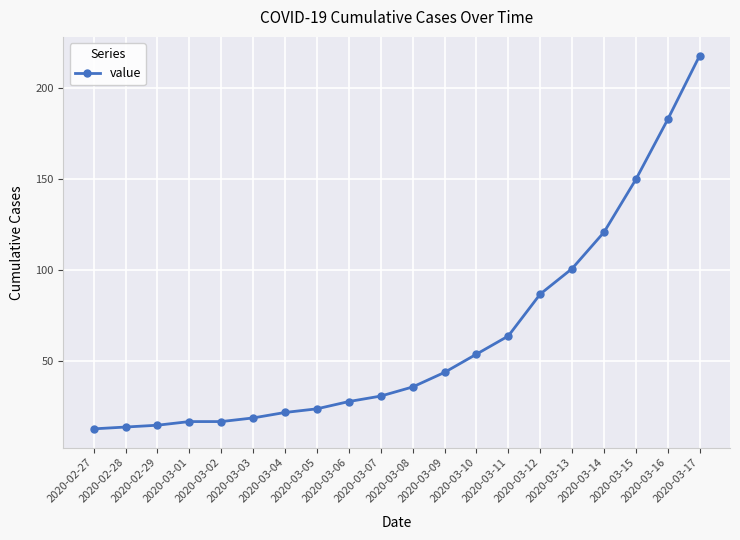

Where is the data nearest to the value 115?

2020-03-14